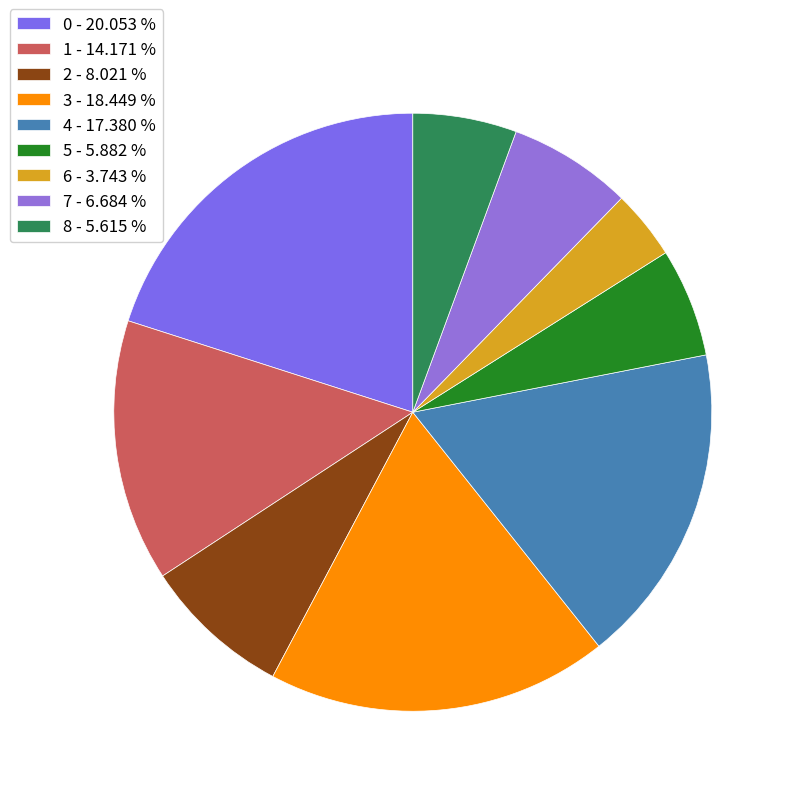

How many segments does this pie chart have?

9